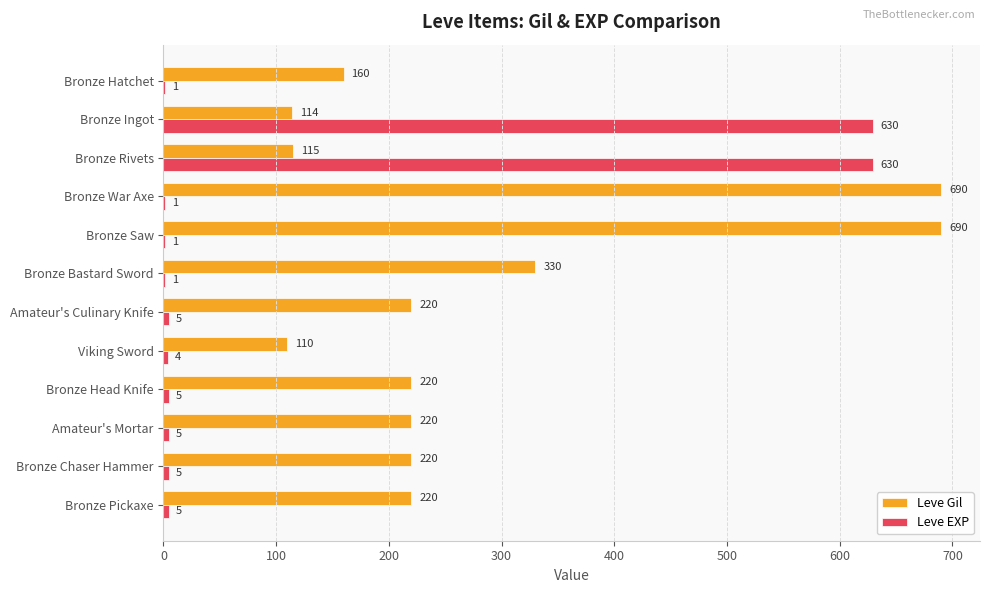

Which series has the largest total across all categories?

Leve Gil